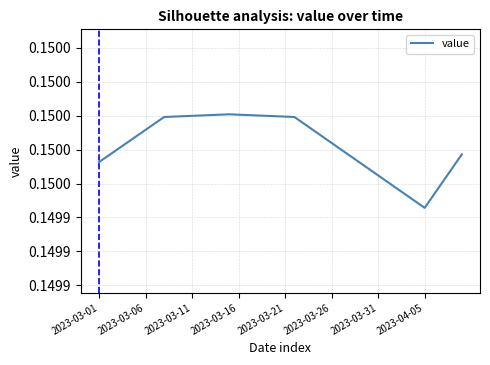

Is this an area chart (filled region under the line)?

No